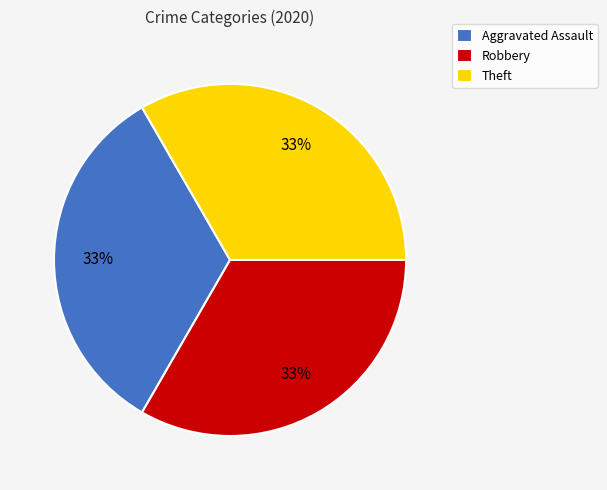

To the nearest percent, what percentage of the pie is Robbery?

33%